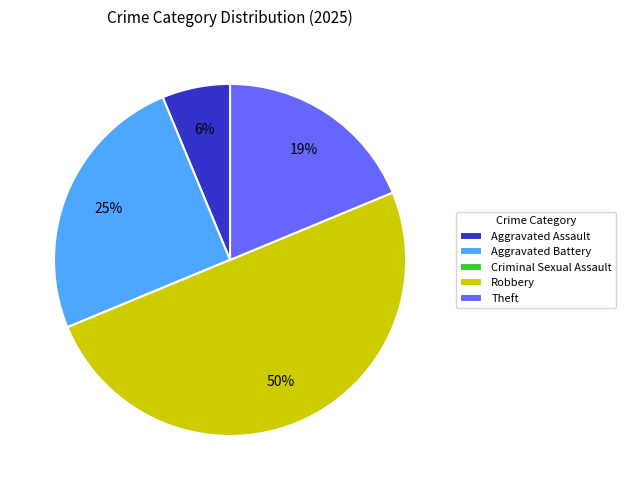

True or false: Theft accounts for 19% of the total.

True